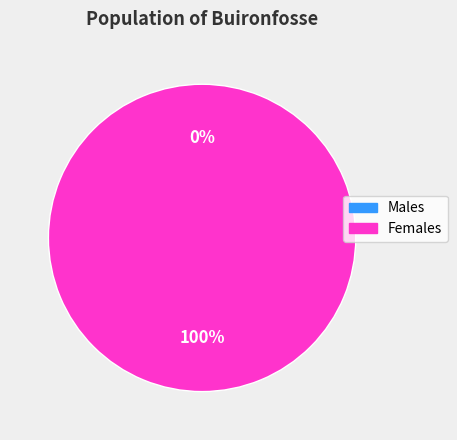

To the nearest percent, what is the difference between the 1415930499 and 1413979216 slice percentages?

100%